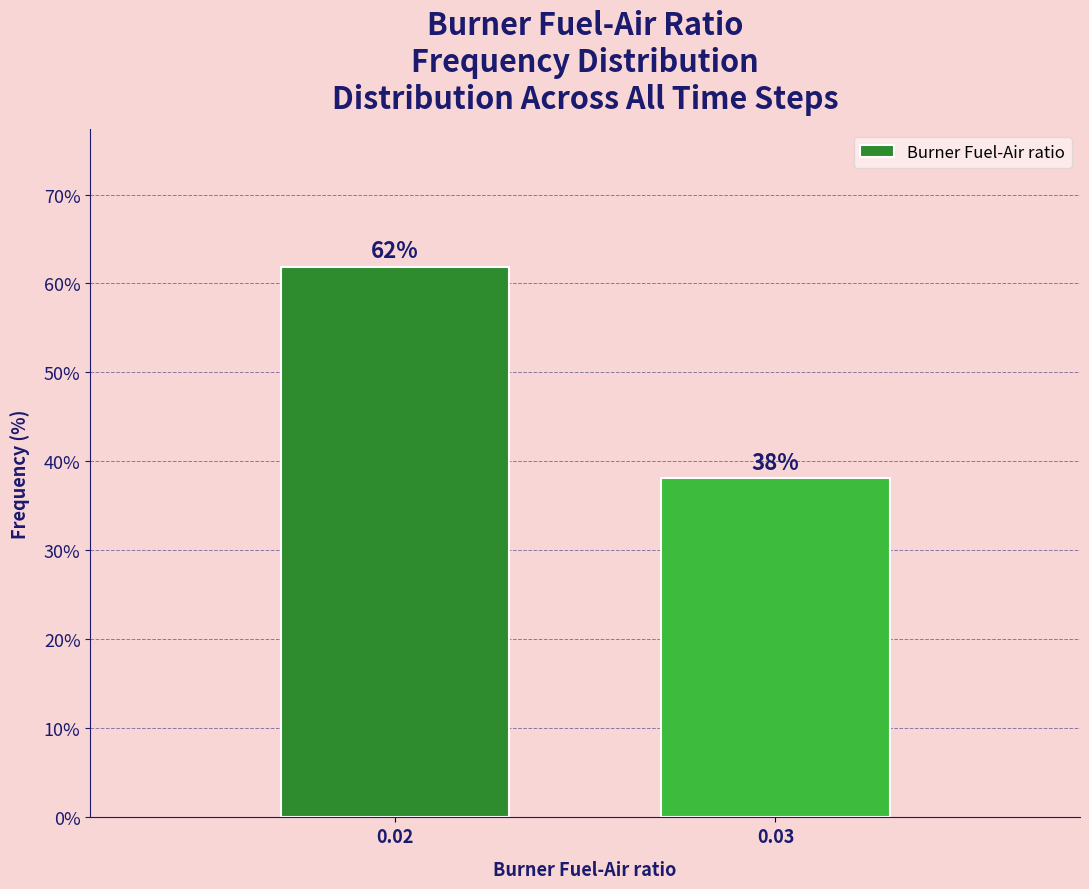

Rank the categories by value from highest to lowest.

0.02, 0.03